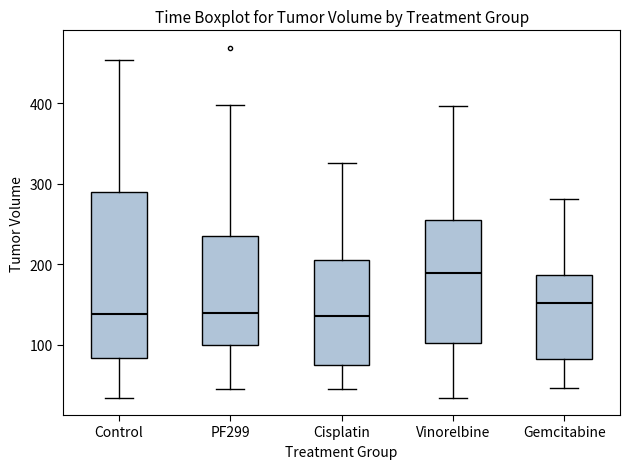

Reading left to right, read every box against the y-axis: the position of its median line, the range the box covers, and the ends of its whiskers. The values are not printed on the chart, so give them approximately, as read against the axis.

Control: median 140, box 80 to 290, whiskers 30 to 450
PF299: median 140, box 100 to 240, whiskers 50 to 400
Cisplatin: median 140, box 70 to 210, whiskers 50 to 330
Vinorelbine: median 190, box 100 to 260, whiskers 30 to 400
Gemcitabine: median 150, box 80 to 190, whiskers 50 to 280